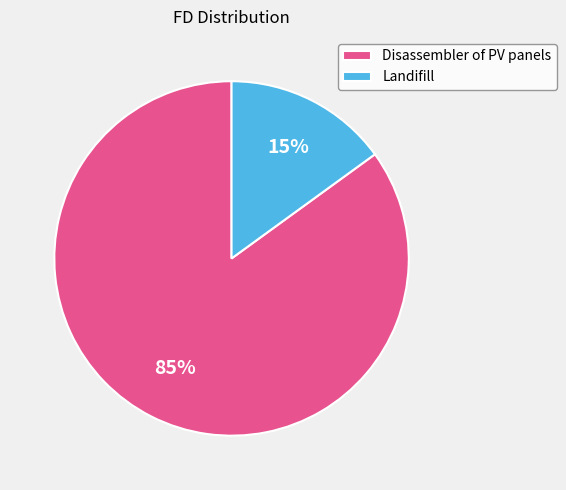

To the nearest percent, what portion does Landifill represent?

15%